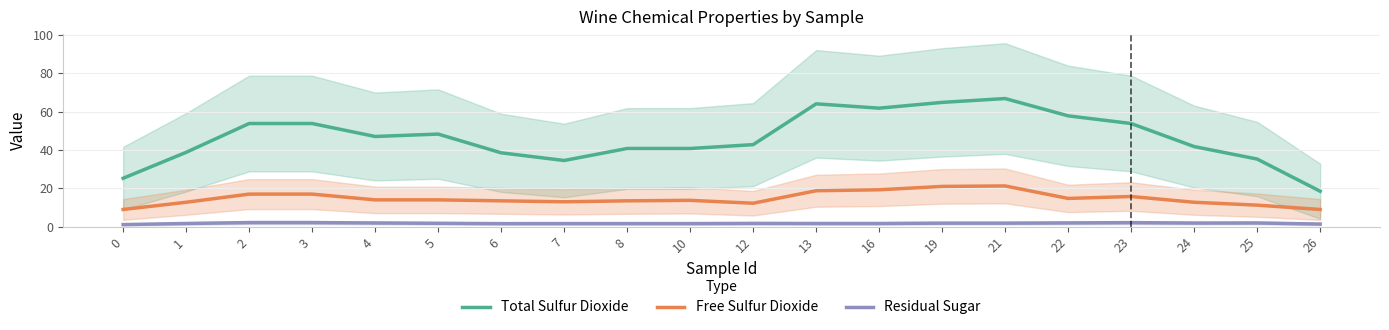

Does the chart display data point markers on the line(s)?

No